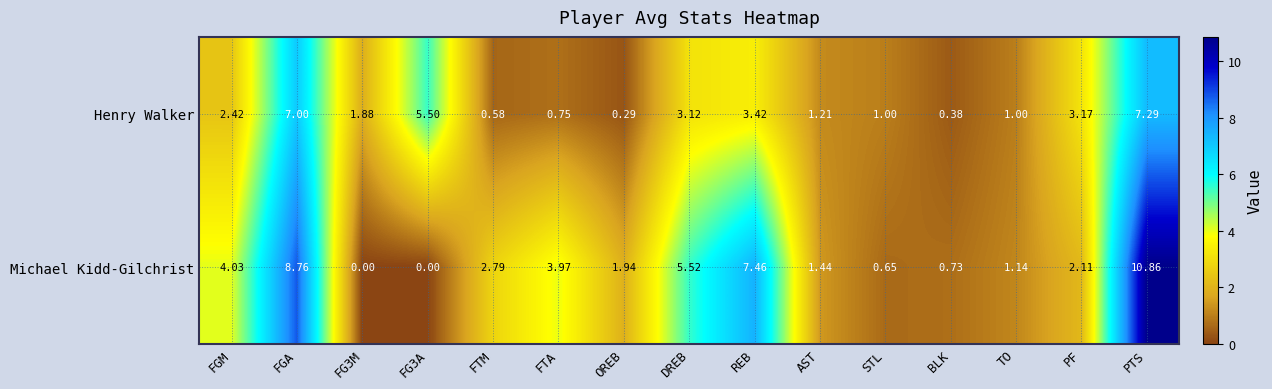

List the series in order of their overall mean, highest first.

Michael Kidd-Gilchrist, Henry Walker